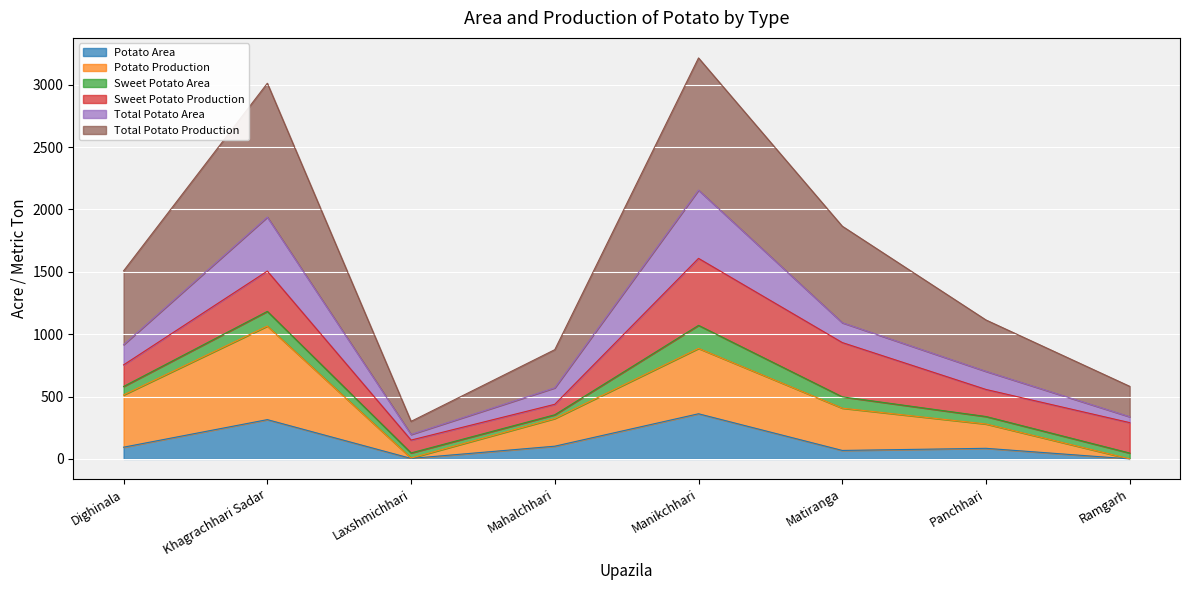

At which category does the chart reach its peak across all series?

Manikchhari